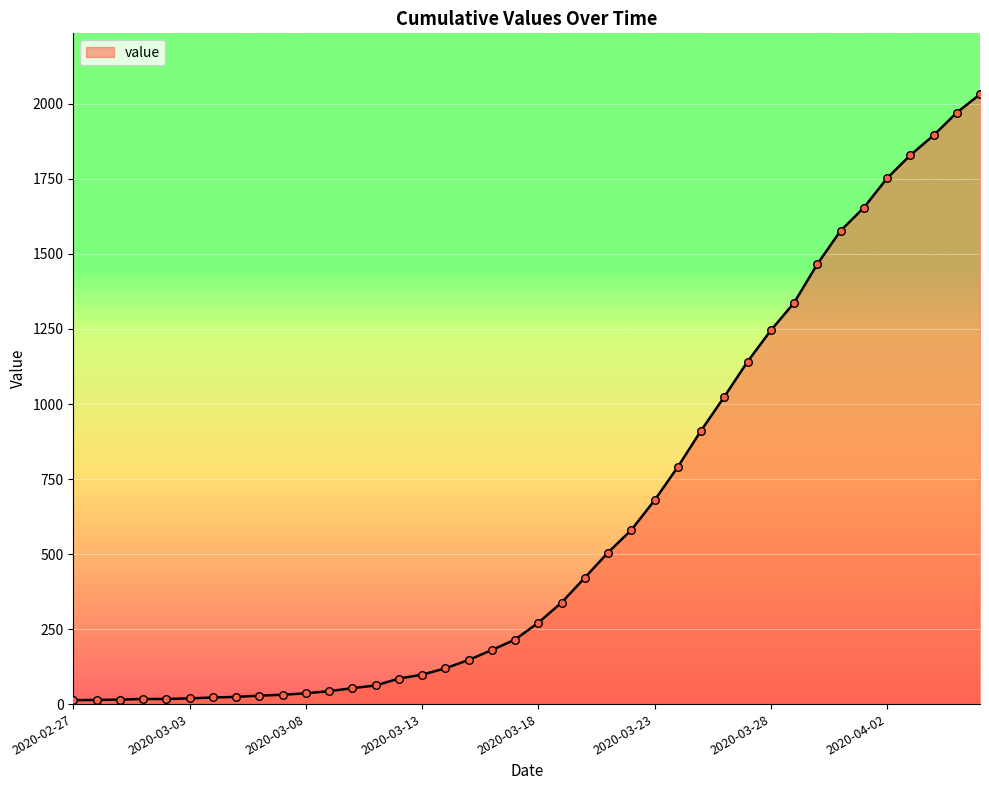

What is the difference between the maximum and minimum values?

2019